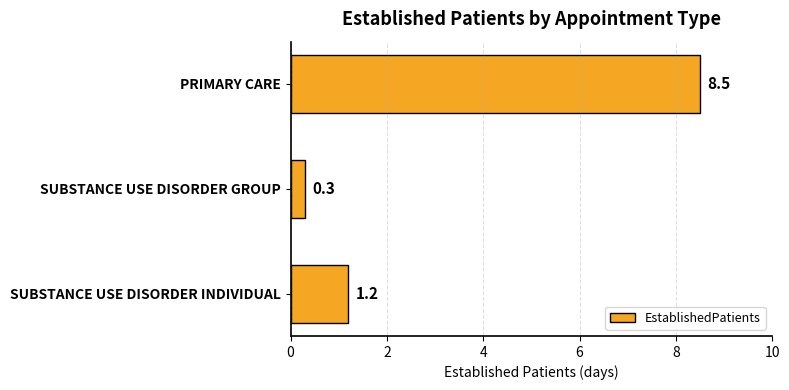

Reading bottom to top, list all the values displayed in this chart.

1.2	0.3	8.5